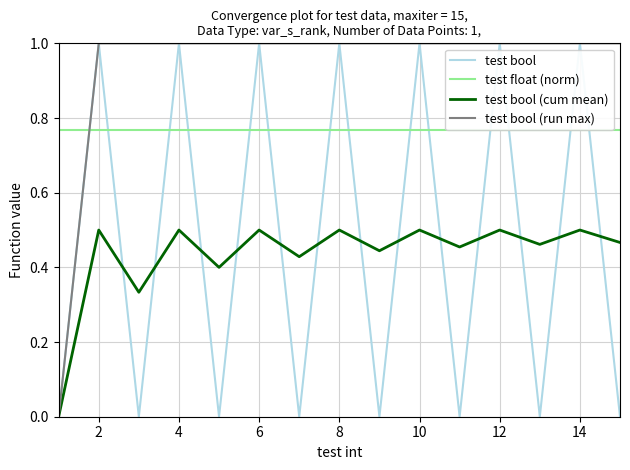

What is the highest value of the test bool (run max) series?

1.0